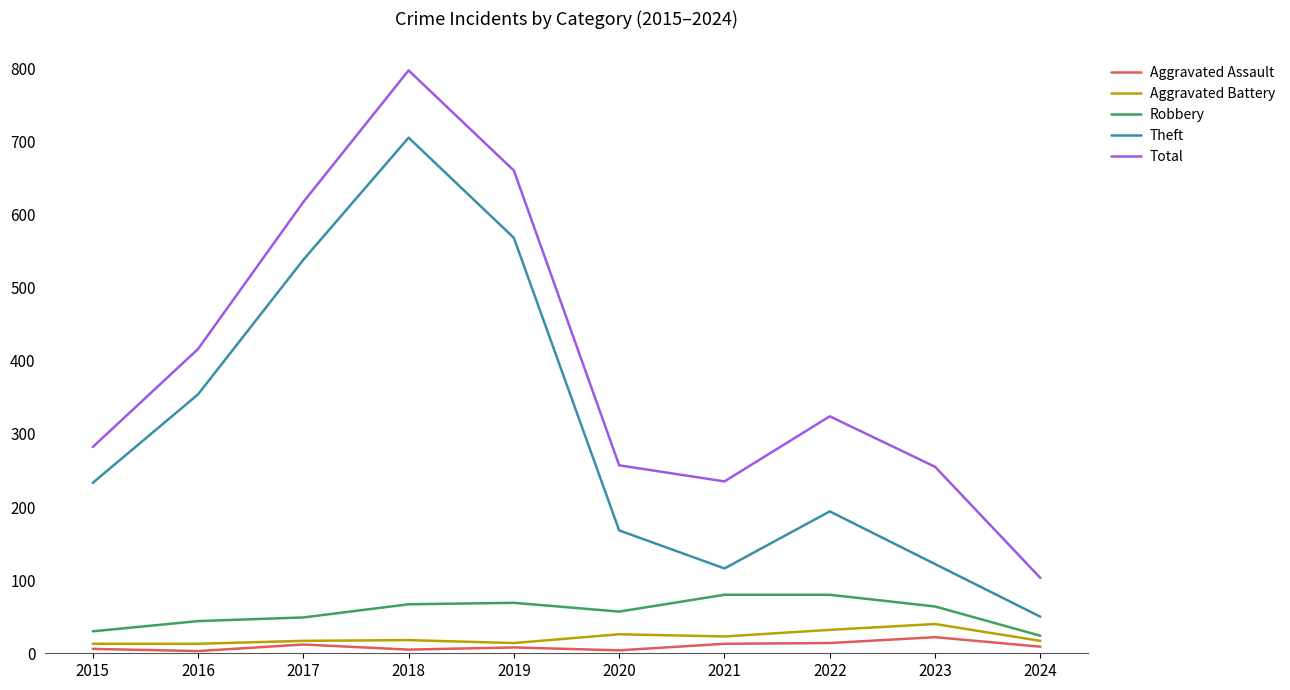

True or false: Theft has more than 0 points higher than both neighbors.

True